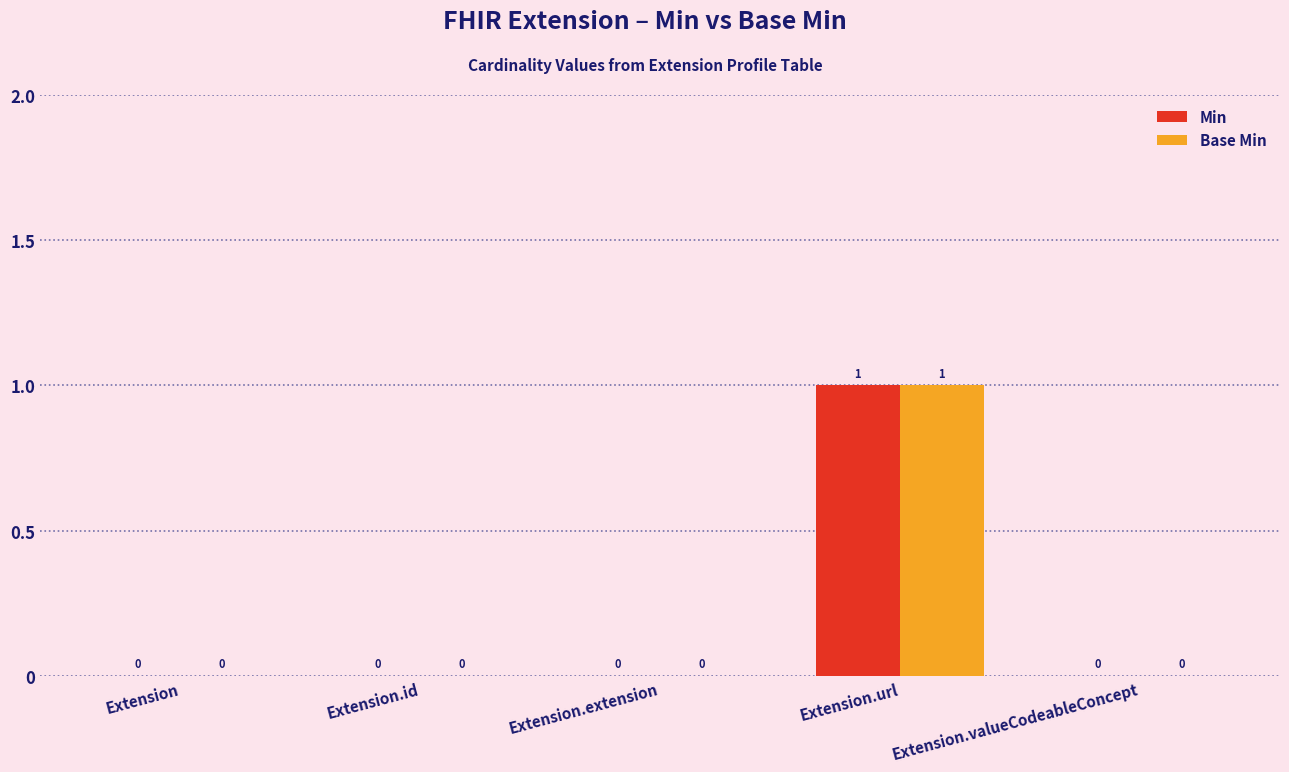

Is the value of Min at Extension.id greater than the value of Base Min at Extension.url?

No